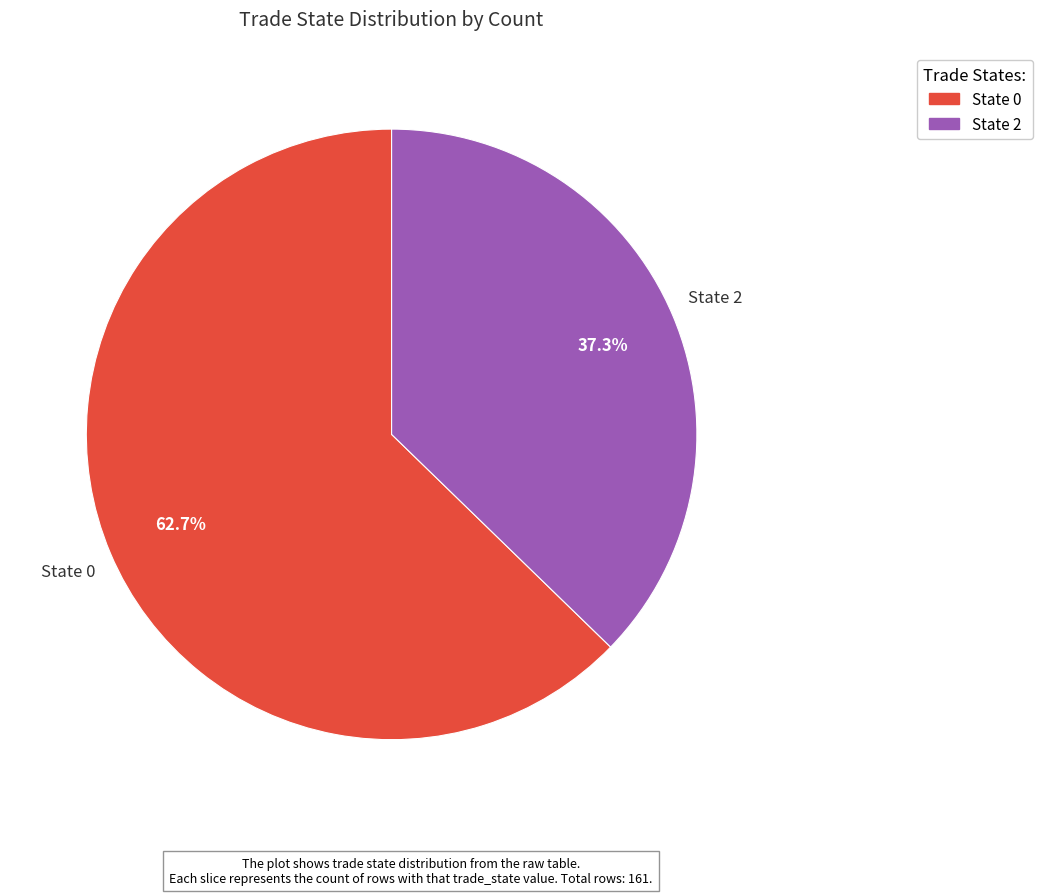

Does any single category account for the majority?

Yes